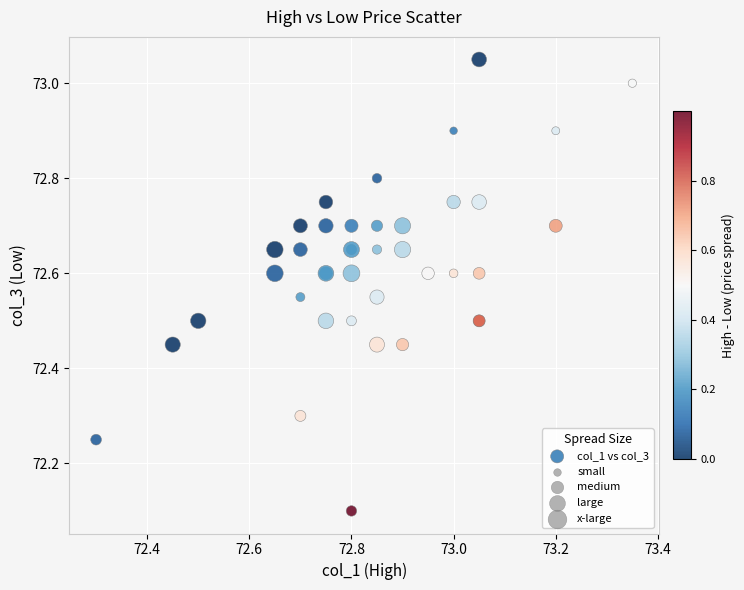

What Y value in the scatter plot is closest to 72?

72.1